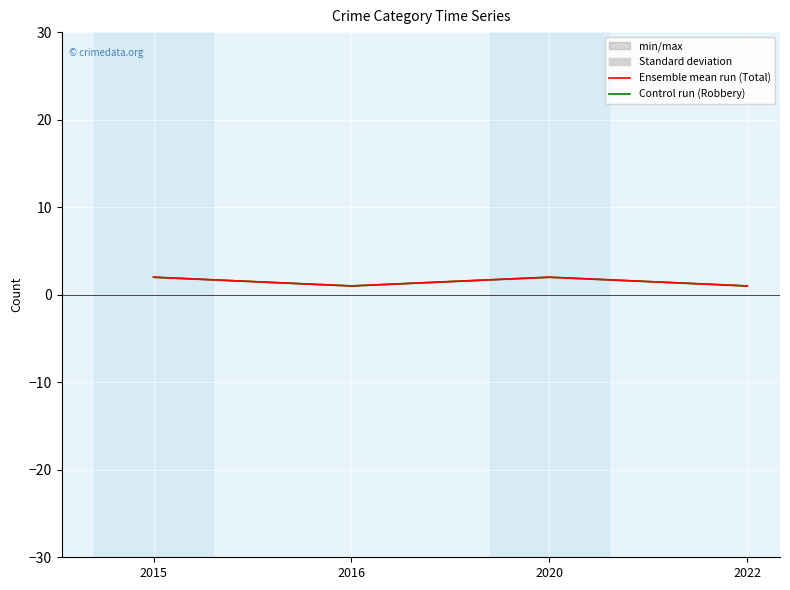

Which category has the lowest value across all series?

2016